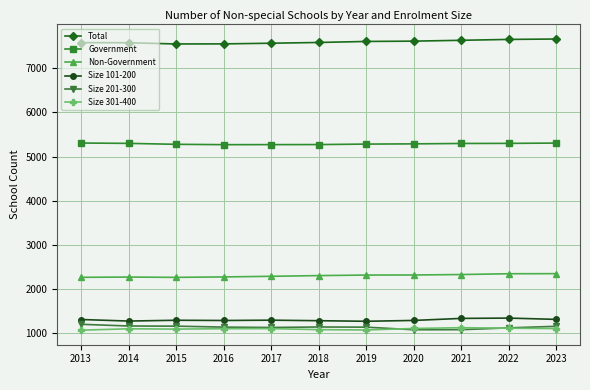

List the series in order of their peak value, highest first.

Total, Government, Non-Government, Size 101-200, Size 201-300, Size 301-400